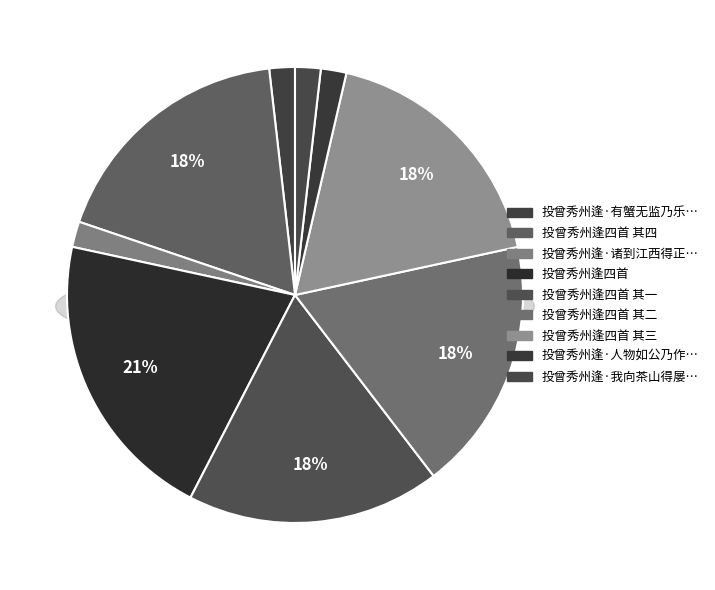

Approximately how many times larger is the value at 投曾秀州逢四首 compared to 投曾秀州逢·有蟹无监乃乐邦?

11.5